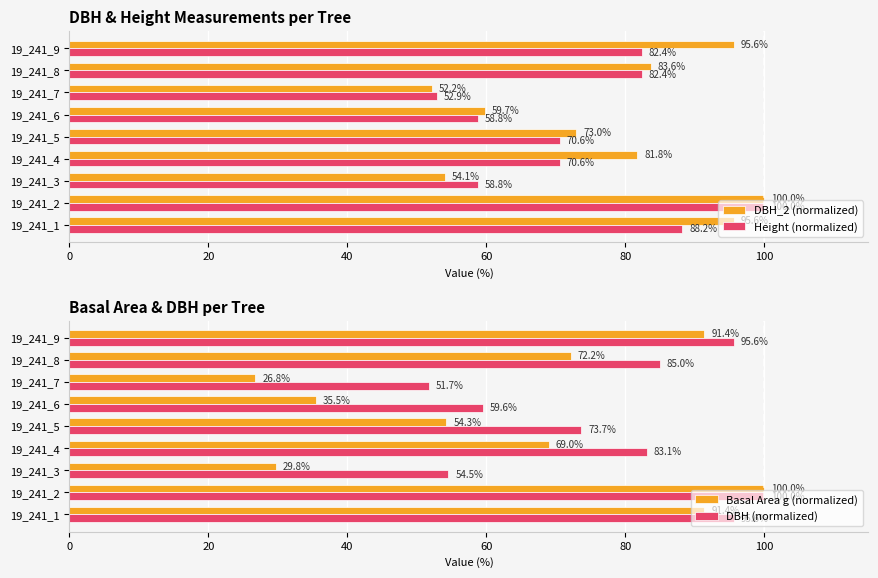

How many bars are there in total?

36